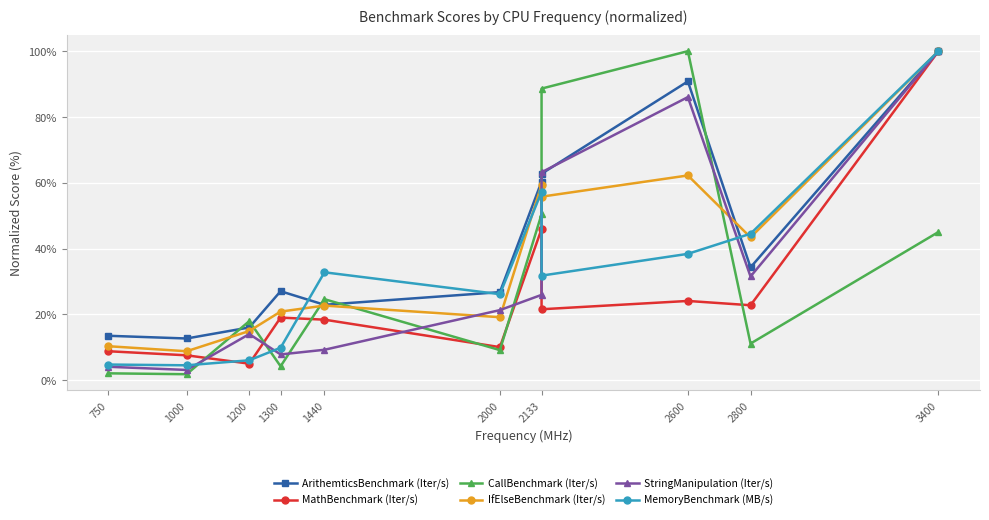

What is the value of the ArithemticsBenchmark (Iter/s) point at the 5th from the left?

22.9